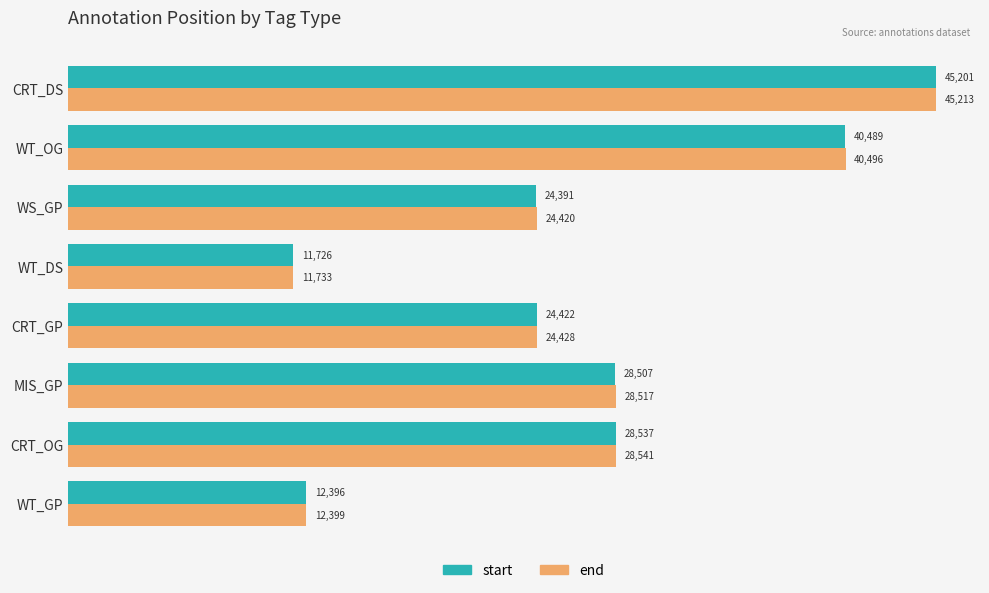

Which series has the largest total across all categories?

end